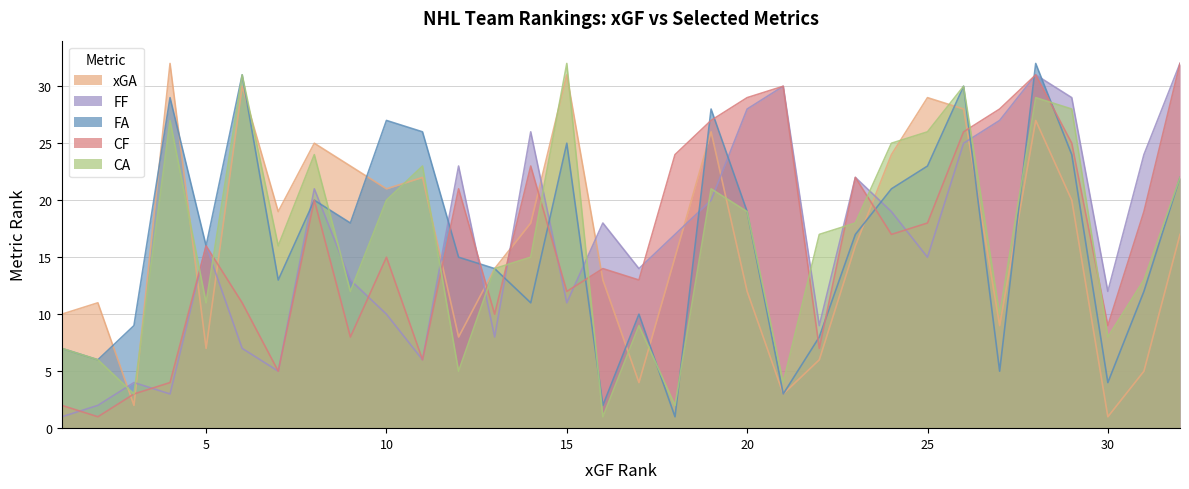

True or false: xGF and xGA cross at least once.

True